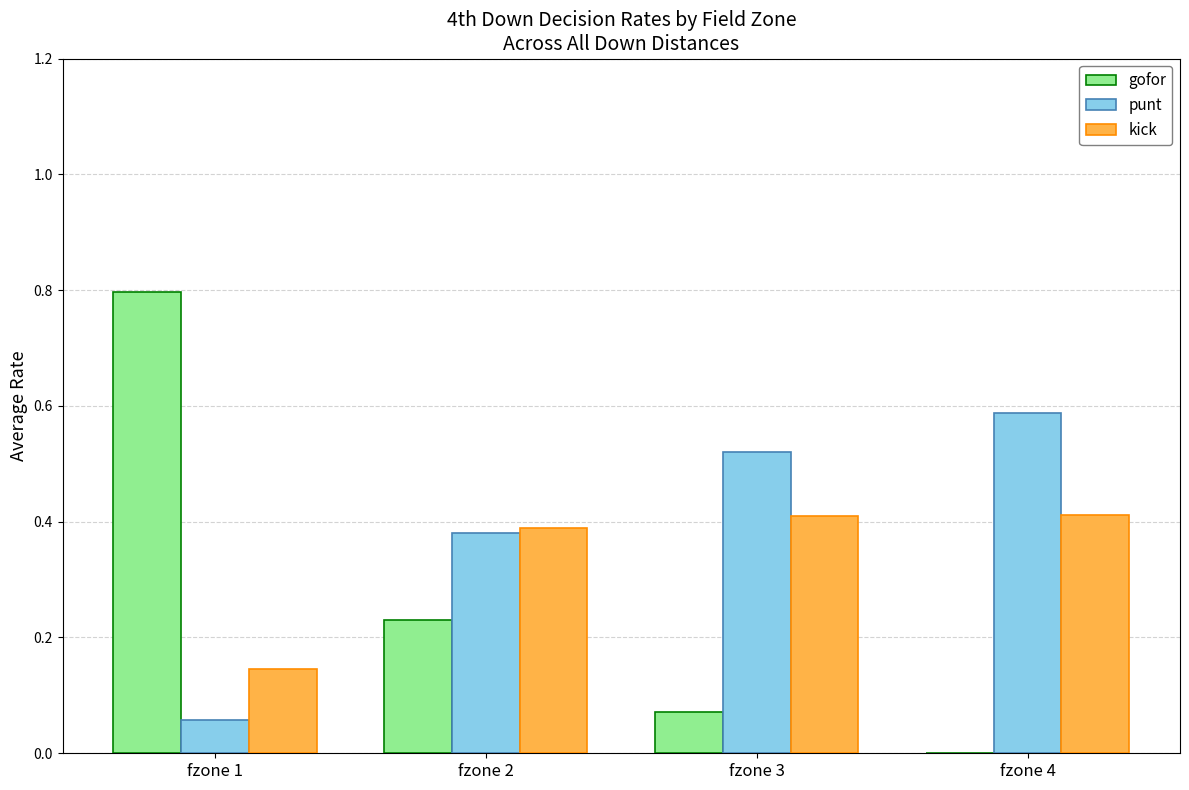

True or false: kick has a value of 0.3 at fzone 3.

False